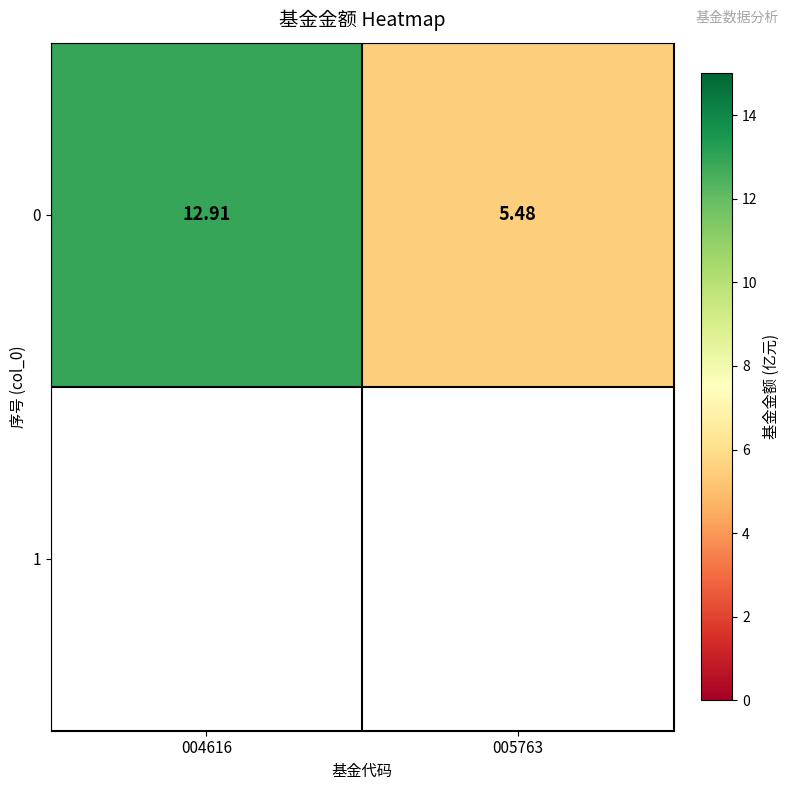

Reading left to right, list all the values displayed in this chart.

004616=12.9	005763=5.5